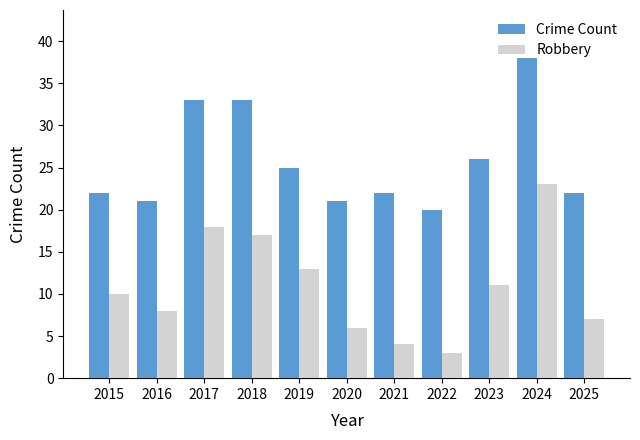

What is the sum of all Crime Count values?

283